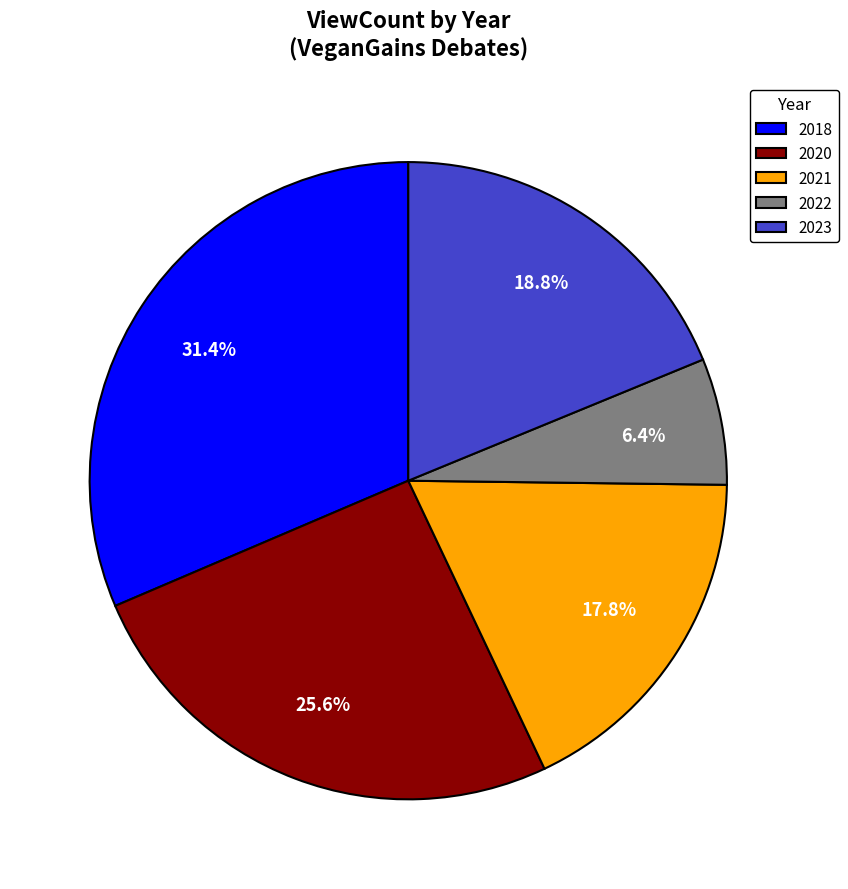

Between 2021 and 2018, which is larger?

2018